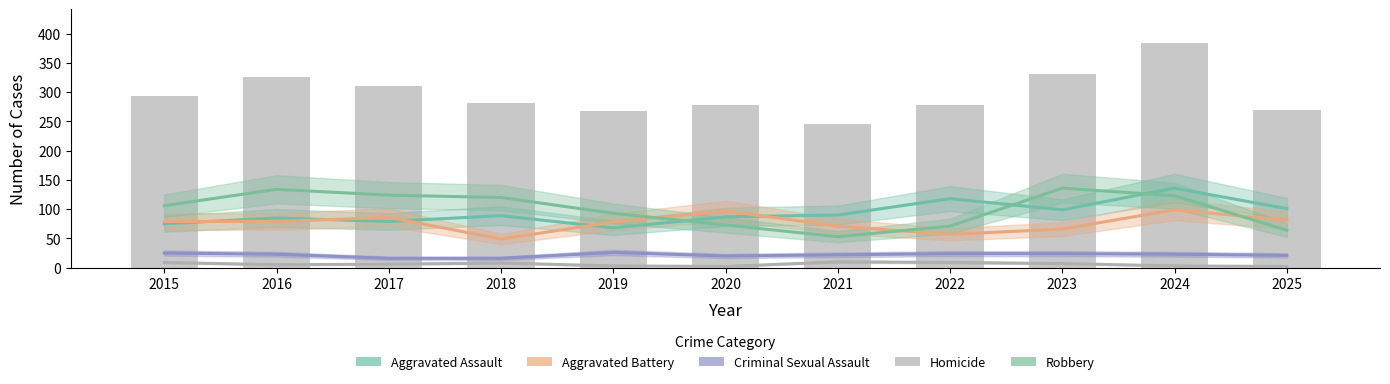

How many data points does each series have?

11